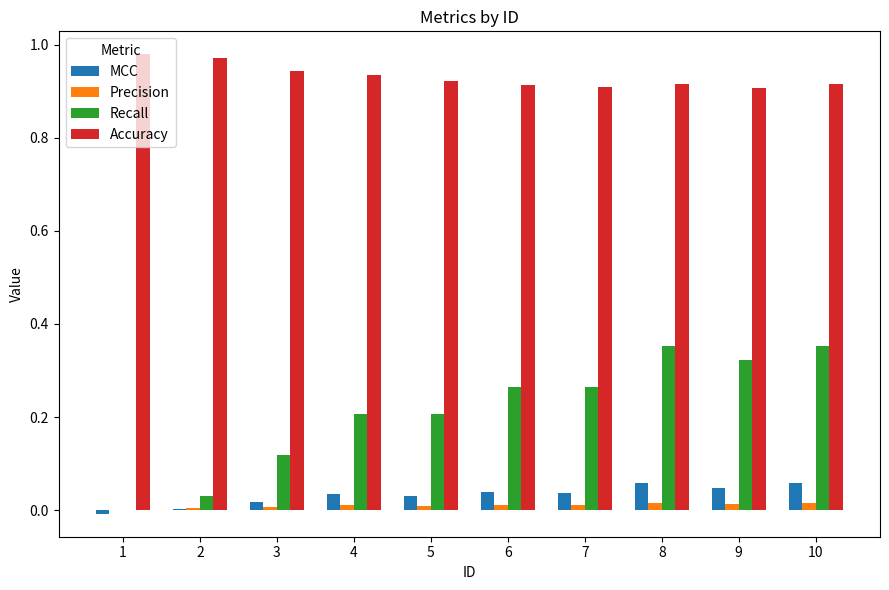

The value of Recall at 7 is 0.4. True or false?

False